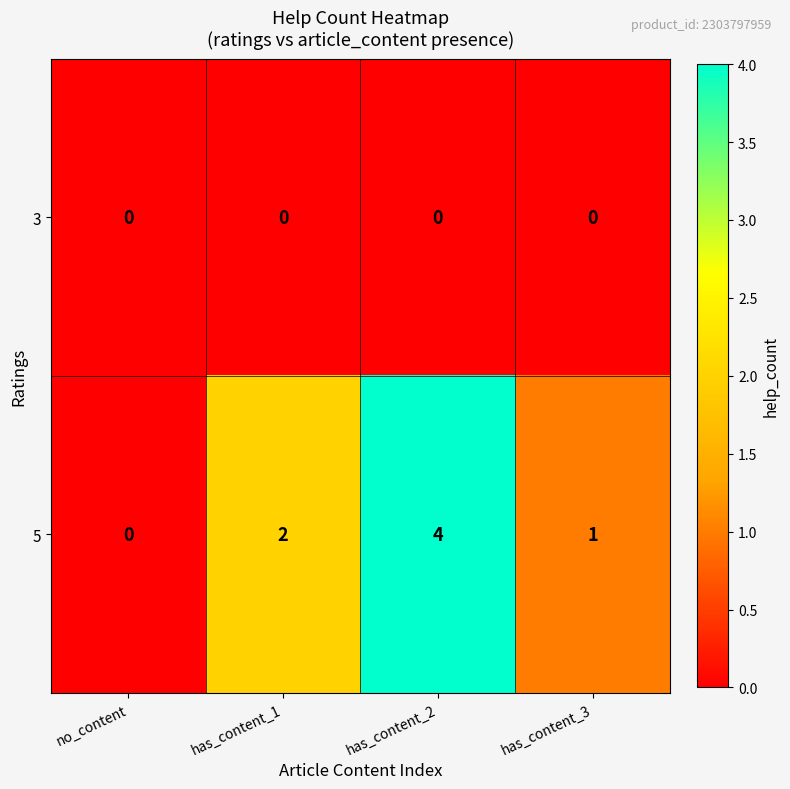

What is the sum of all 5 values?

7